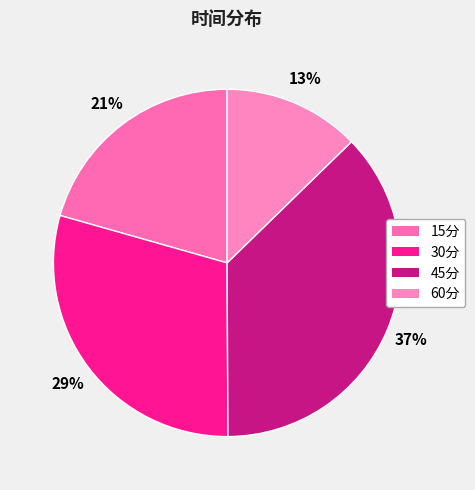

How many slices are in this pie chart?

4